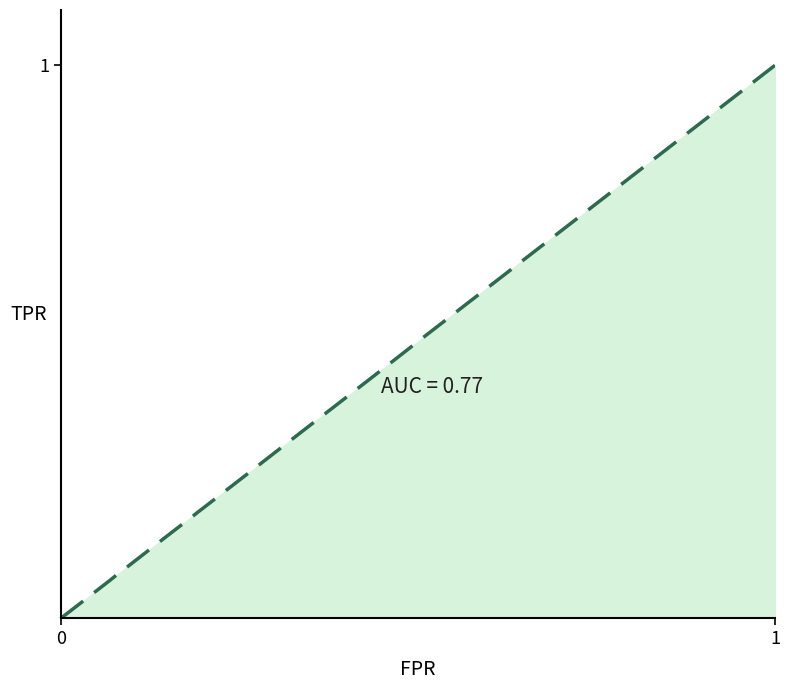

What is the value of the 14th point from the left?

0.4